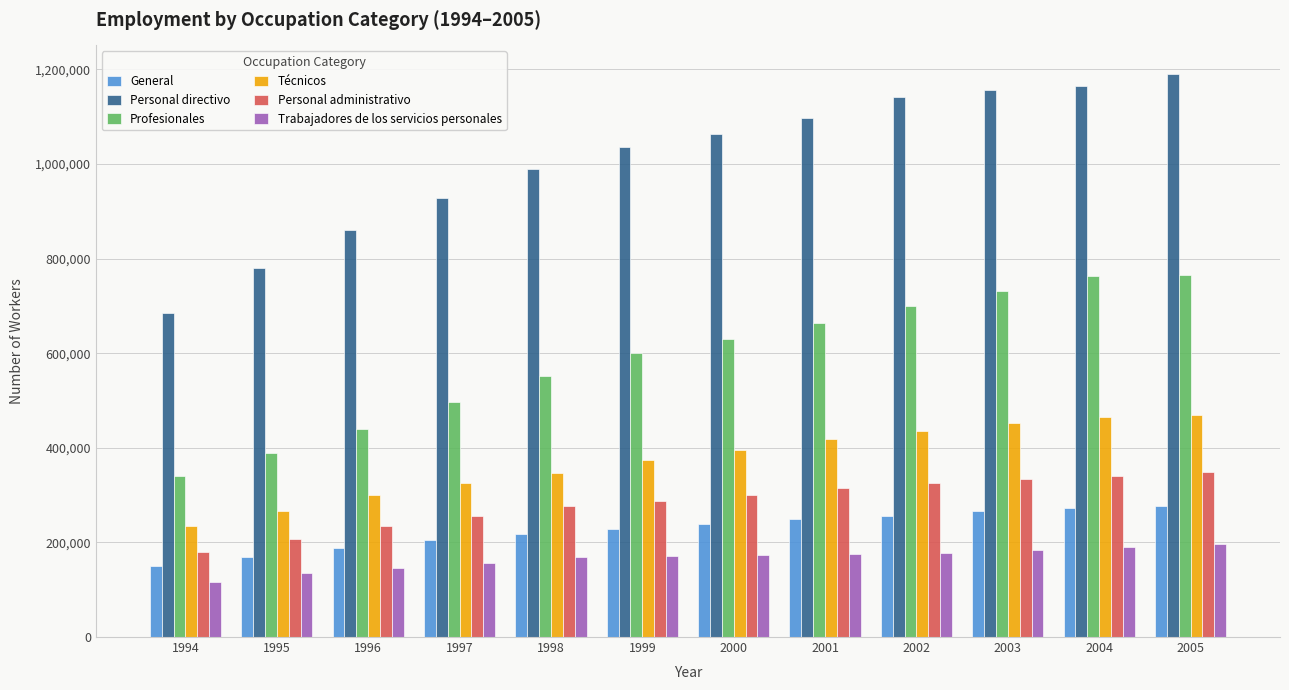

Rank the series by their maximum value, from highest to lowest.

Personal directivo, Profesionales, Técnicos, Personal administrativo, General, Trabajadores de los servicios personales